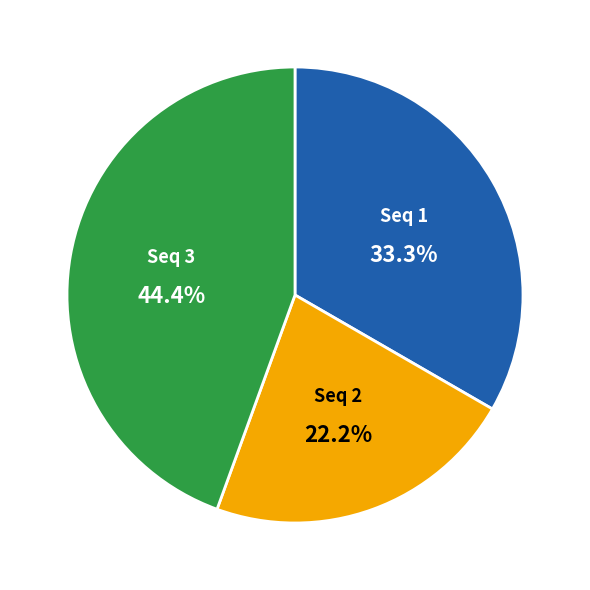

How many segments does this pie chart have?

3